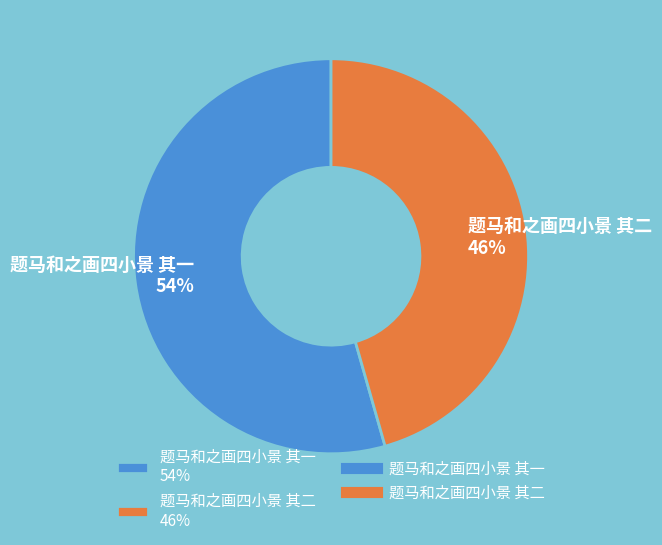

Rank the categories by value from highest to lowest.

题马和之画四小景 其一, 题马和之画四小景 其二